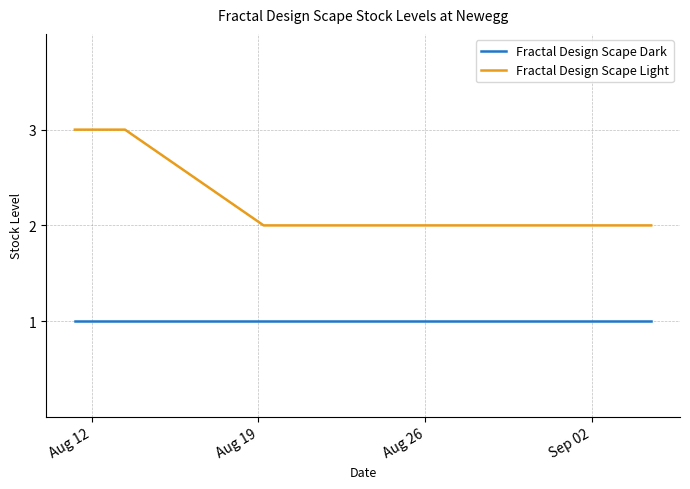

Is this an area chart (filled region under the line)?

No